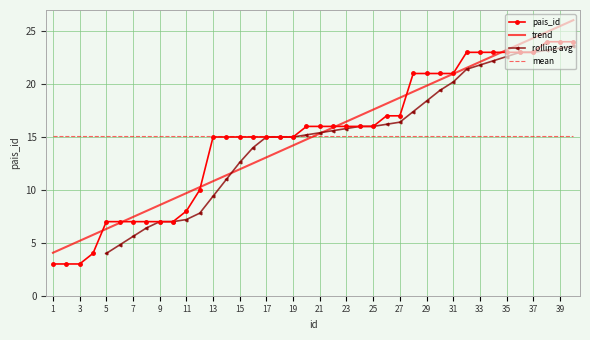

What is the difference between the values at 19 and 29?

6